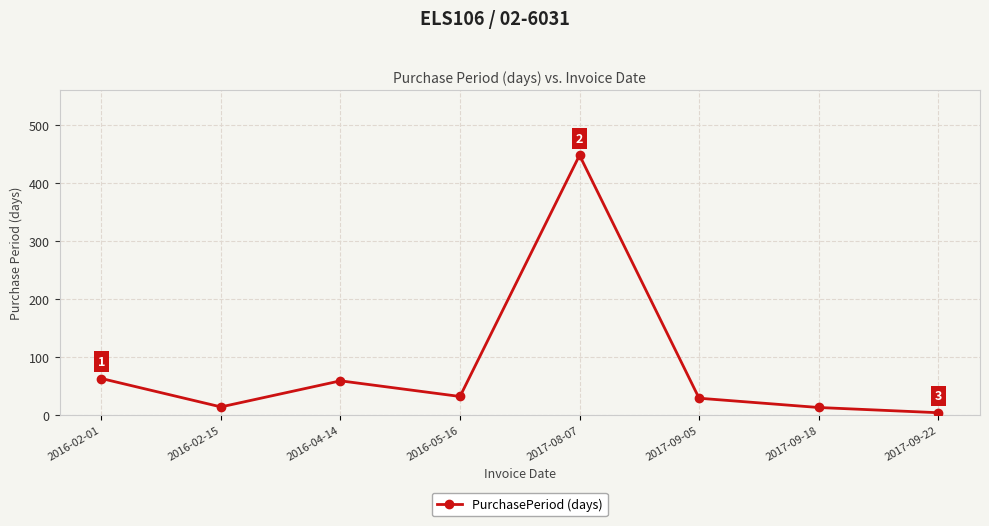

Which category has the lowest value across all series?

2017-09-22